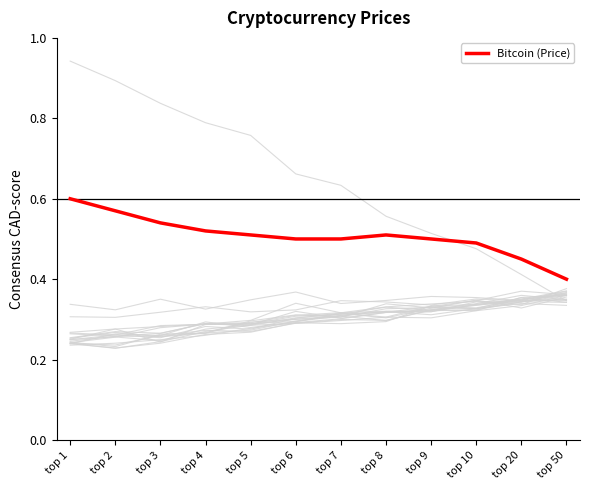

List the labels in order of value, largest first.

top 1, top 2, top 3, top 4, top 5, top 8, top 6, top 7, top 9, top 10, top 20, top 50